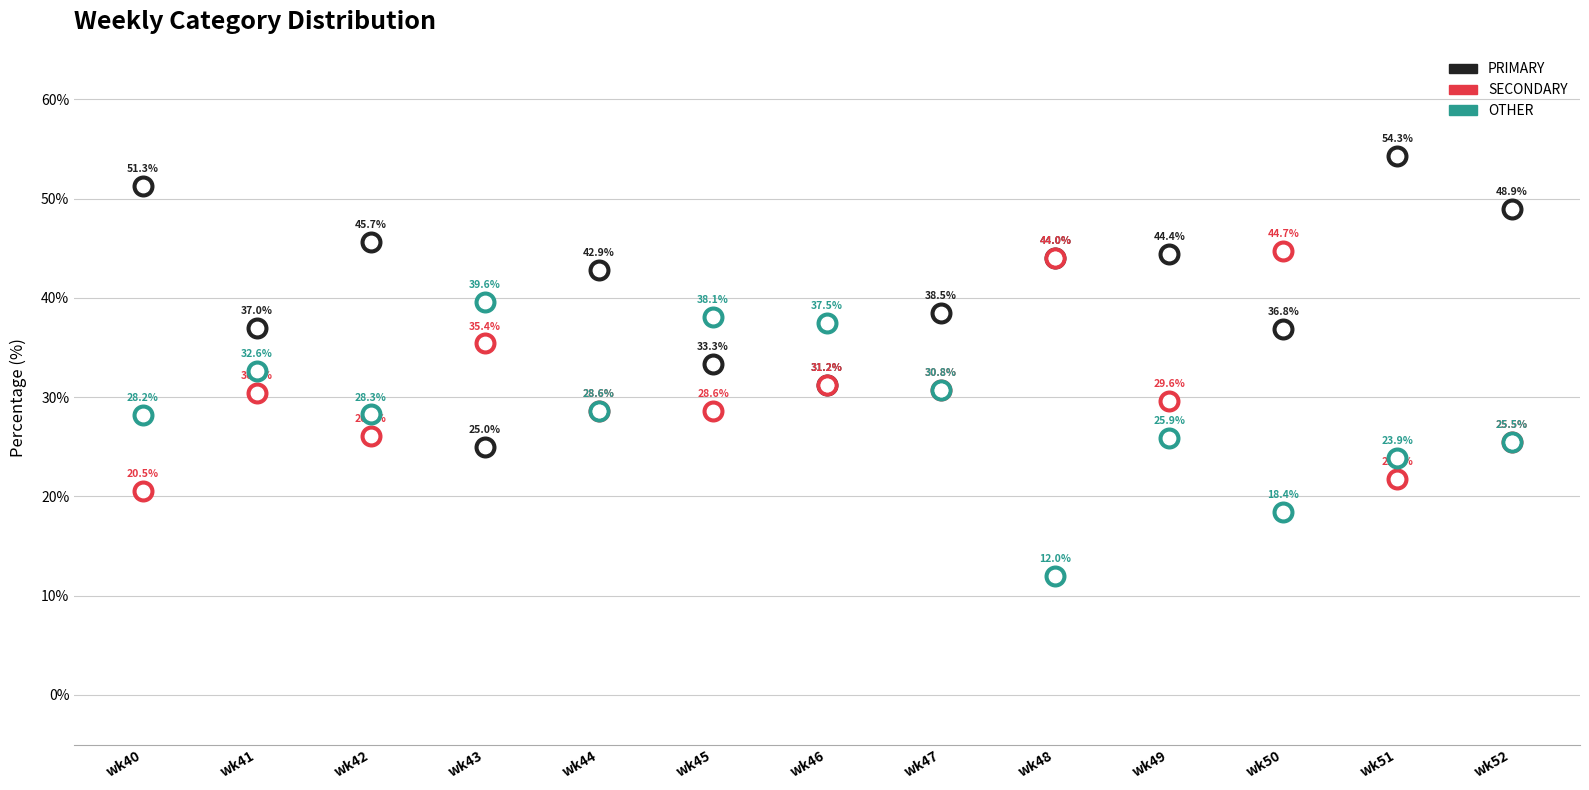

Which series reaches the maximum Y coordinate?

PRIMARY